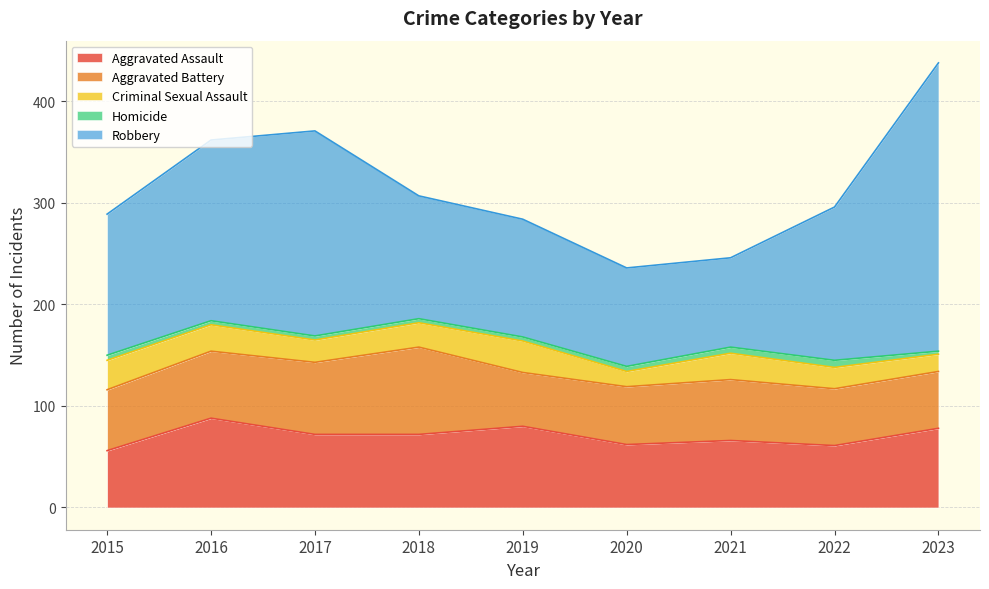

True or false: Homicide and Aggravated Assault intersect in this chart.

False